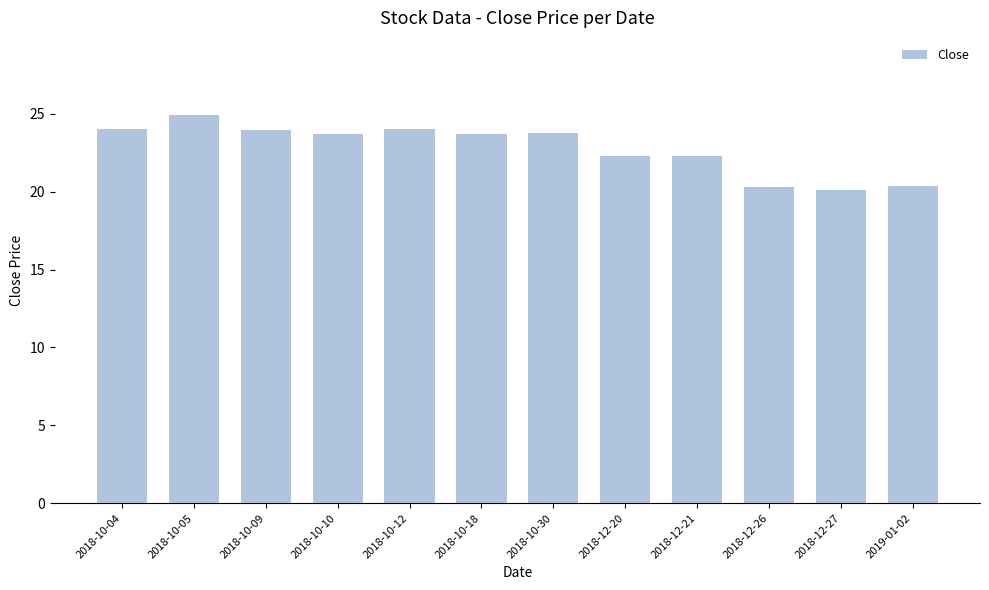

At which label does the data first exceed 23?

2018-10-04